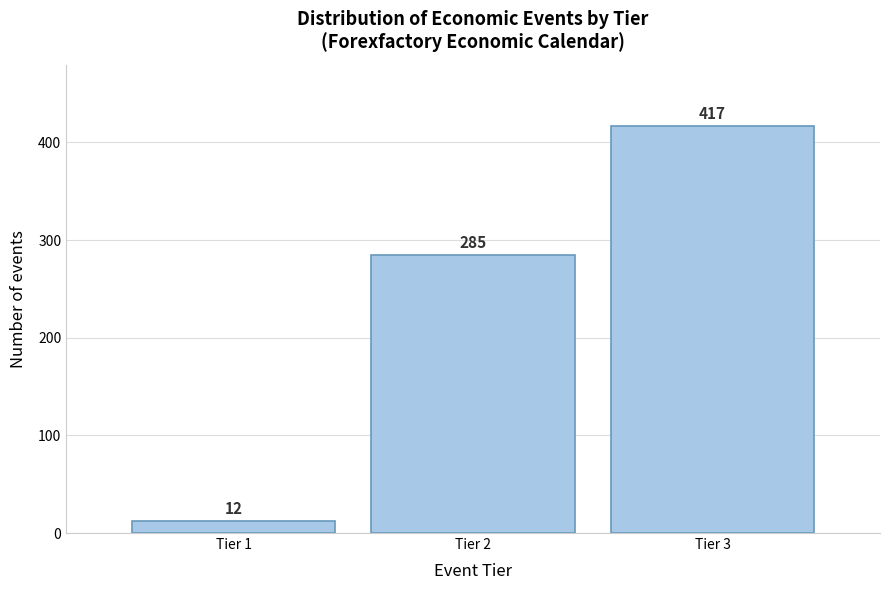

Reading left to right, list every bar in this chart as the range it spans on the x-axis followed by its height.

0.5 to 1.5: 12
1.5 to 2.5: 285
2.5 to 3.5: 417